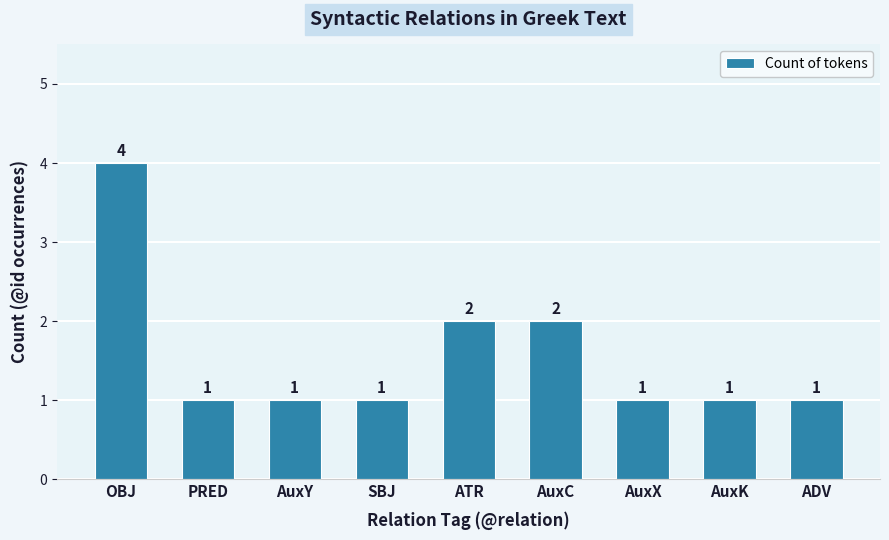

True or false: the data shows 2 at AuxC.

True